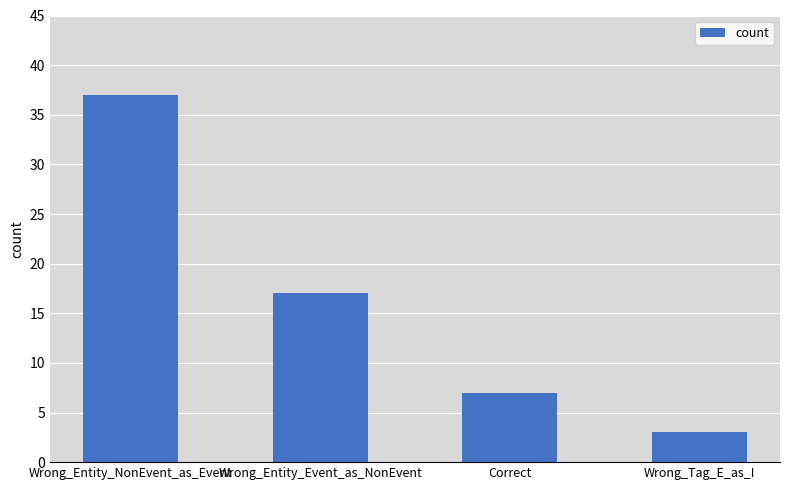

Rank the categories by value from lowest to highest.

Wrong_Tag_E_as_I, Correct, Wrong_Entity_Event_as_NonEvent, Wrong_Entity_NonEvent_as_Event